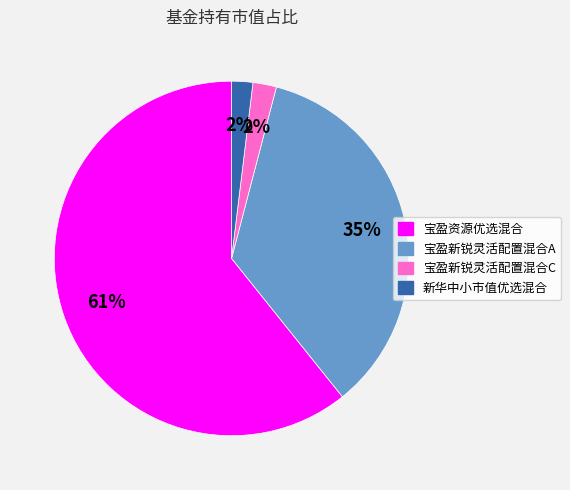

Do 新华中小市值优选混合 and 宝盈资源优选混合 together represent more than half of the pie?

Yes